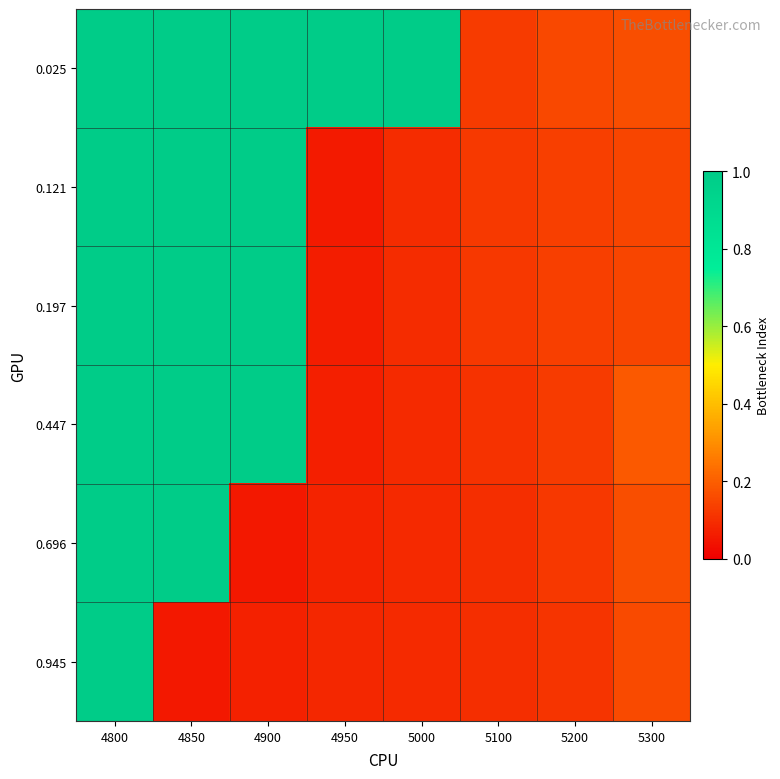

How many distinct data groups are displayed?

6